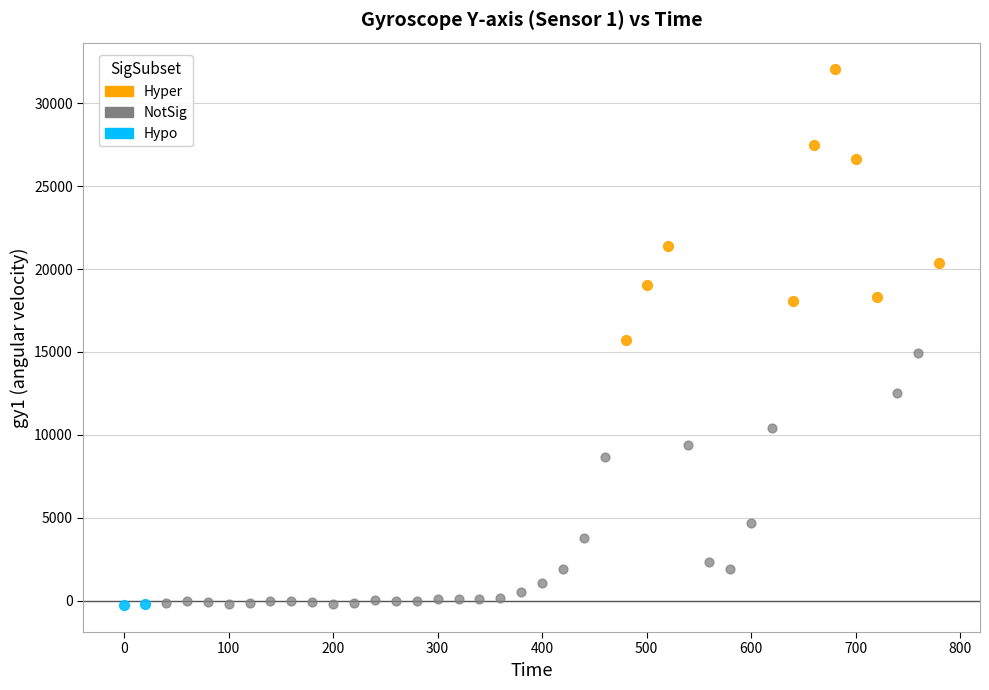

Which series has the widest spread of Y values?

Hyper